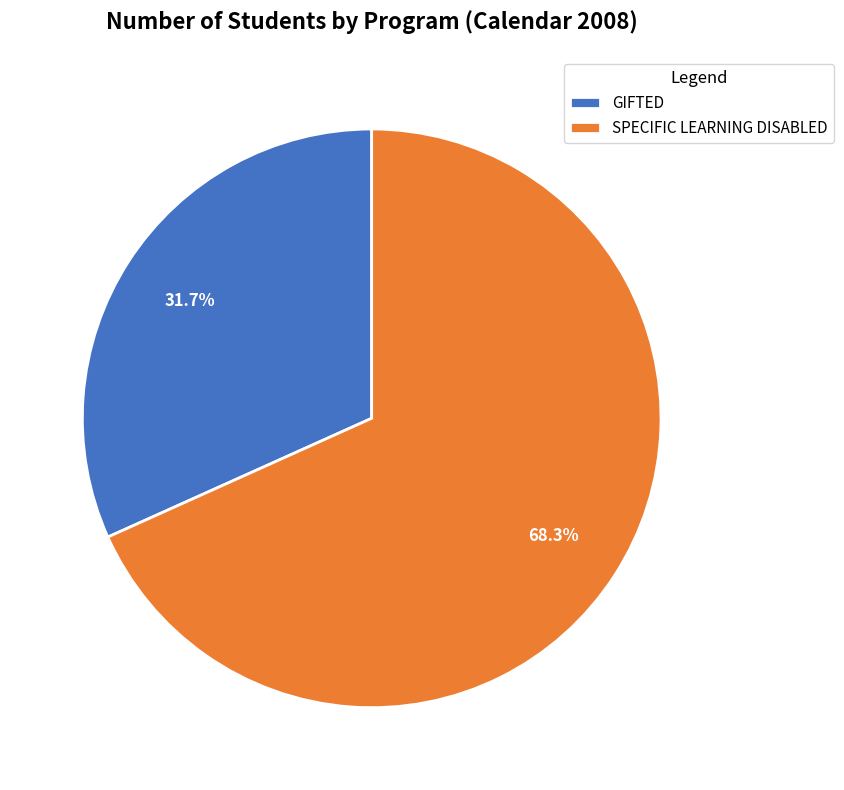

Which has a higher value, SPECIFIC LEARNING DISABLED or GIFTED?

SPECIFIC LEARNING DISABLED